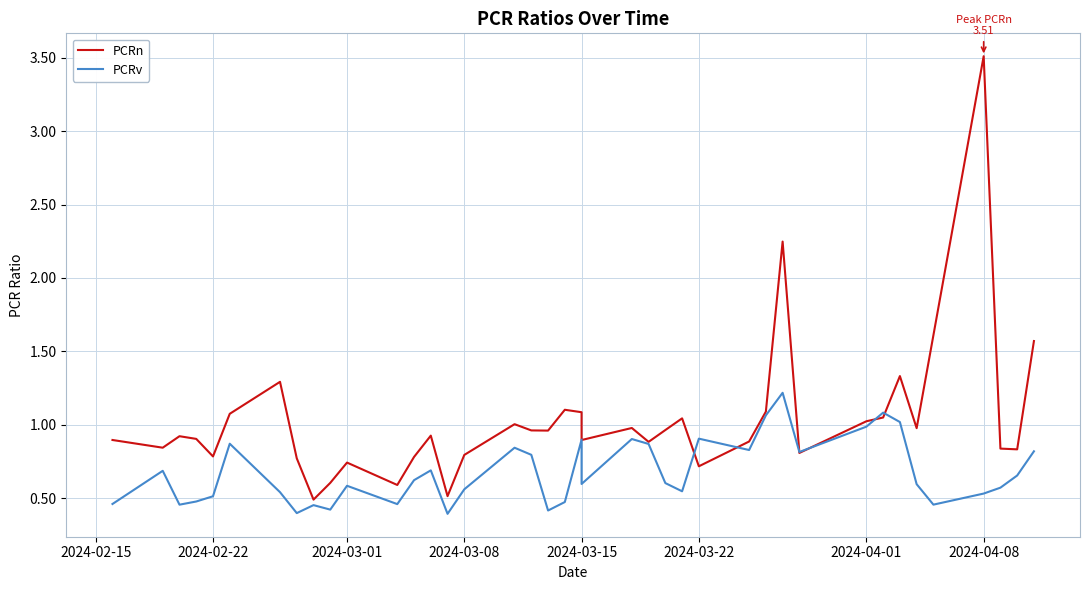

What is the value of the PCRn point at the 12th from the left?

0.6